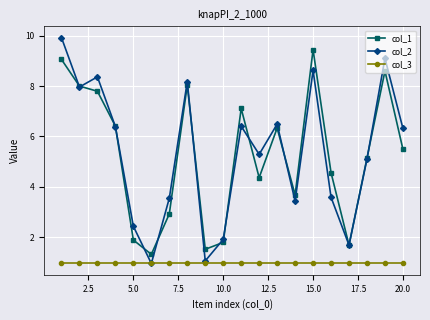

At how many categories does at least one series exceed 6?

10